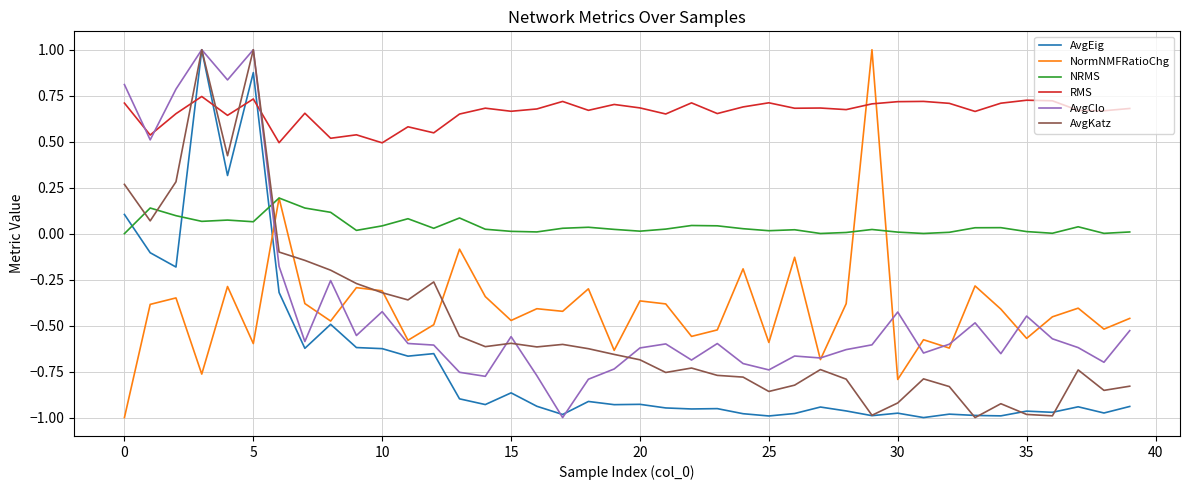

True or false: RMS and AvgKatz intersect in this chart.

True